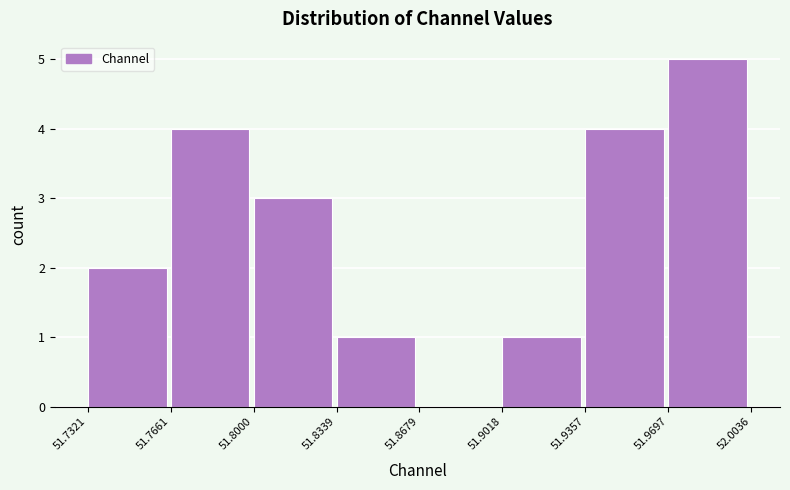

Which range on the x-axis has the tallest bar?

51.9697 to 52.0036